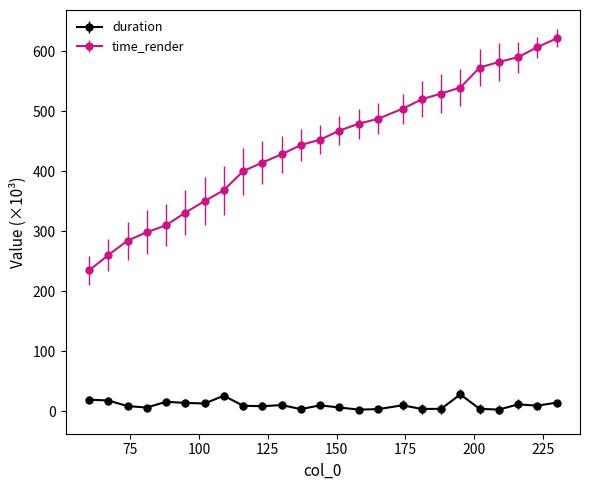

What is the maximum value for time_render?

621.9